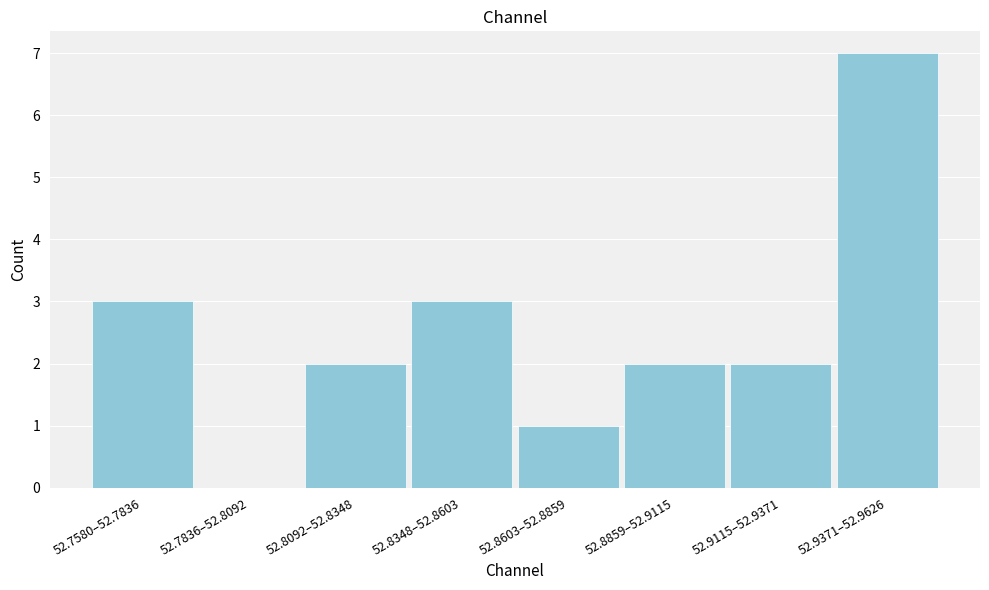

Reading left to right, list all the values displayed in this chart.

52.7580–52.7836=3	52.7836–52.8092=0	52.8092–52.8348=2	52.8348–52.8603=3	52.8603–52.8859=1	52.8859–52.9115=2	52.9115–52.9371=2	52.9371–52.9626=7